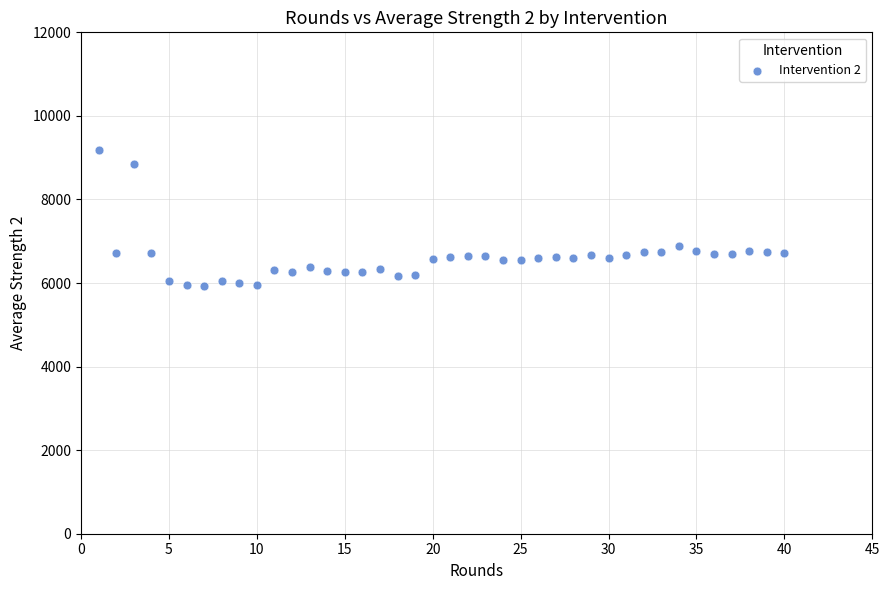

What is the range of Y values (max minus min)?

3266.0